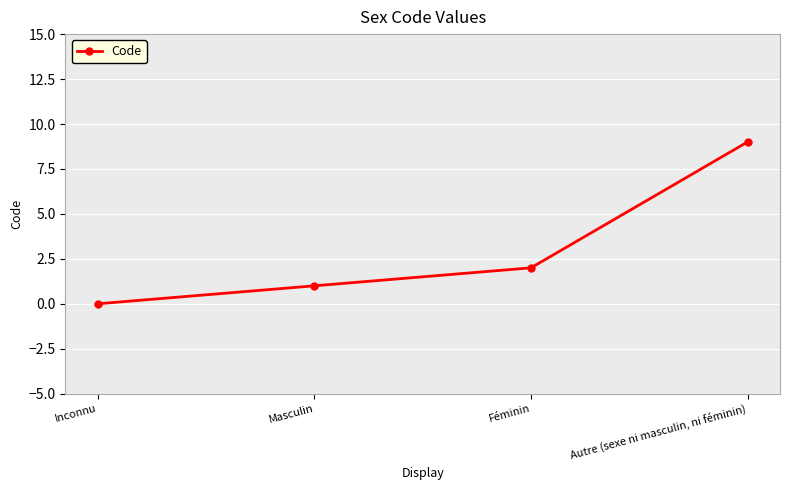

What is the value of the 2nd point from the left?

1